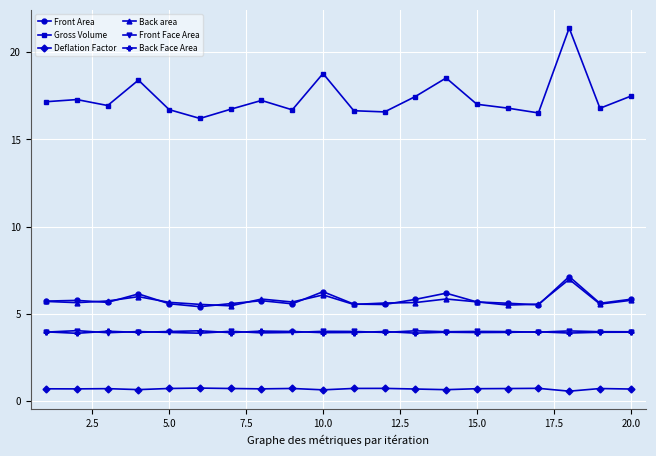

What is the minimum value for Deflation Factor?

0.6